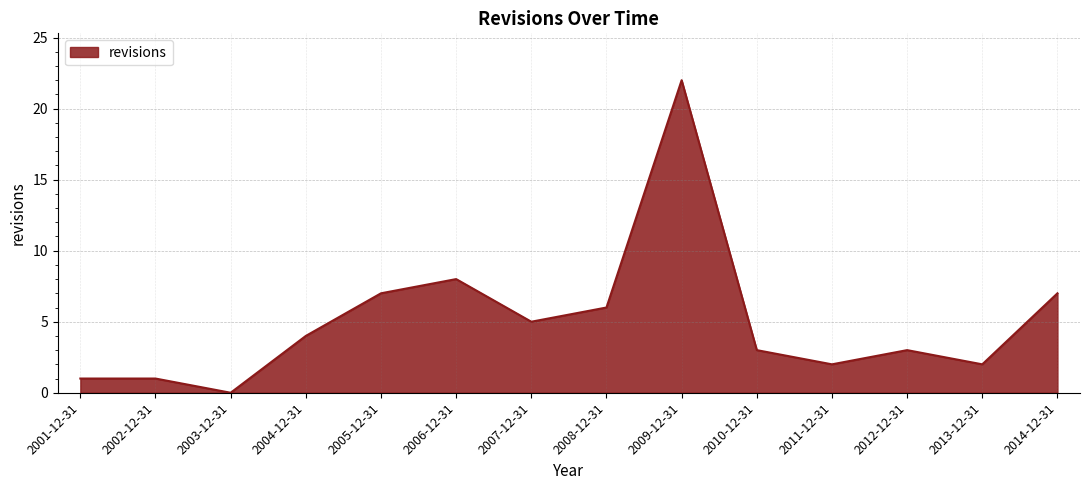

At which category does the chart reach its minimum across all series?

2003-12-31